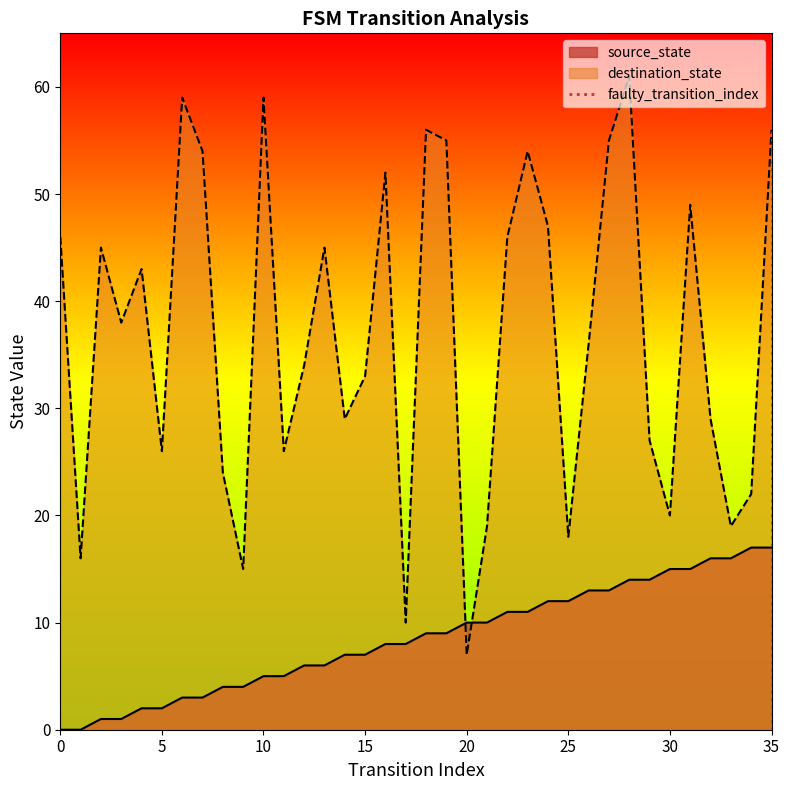

Is it true that destination_state equals 7 at 20?

True